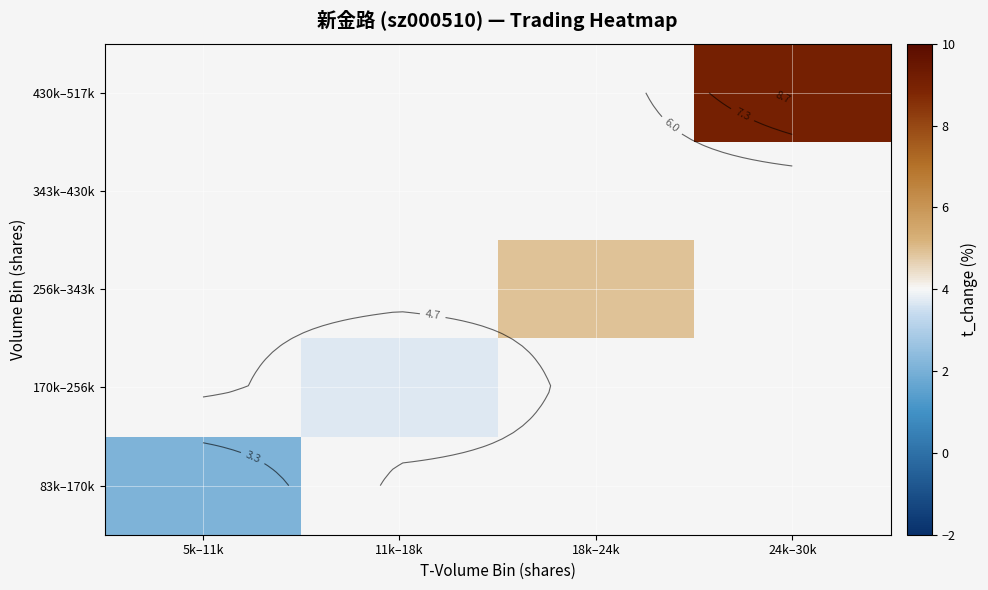

Is the value of 430k–517k at 18k–24k greater than the value of 170k–256k at 11k–18k?

No